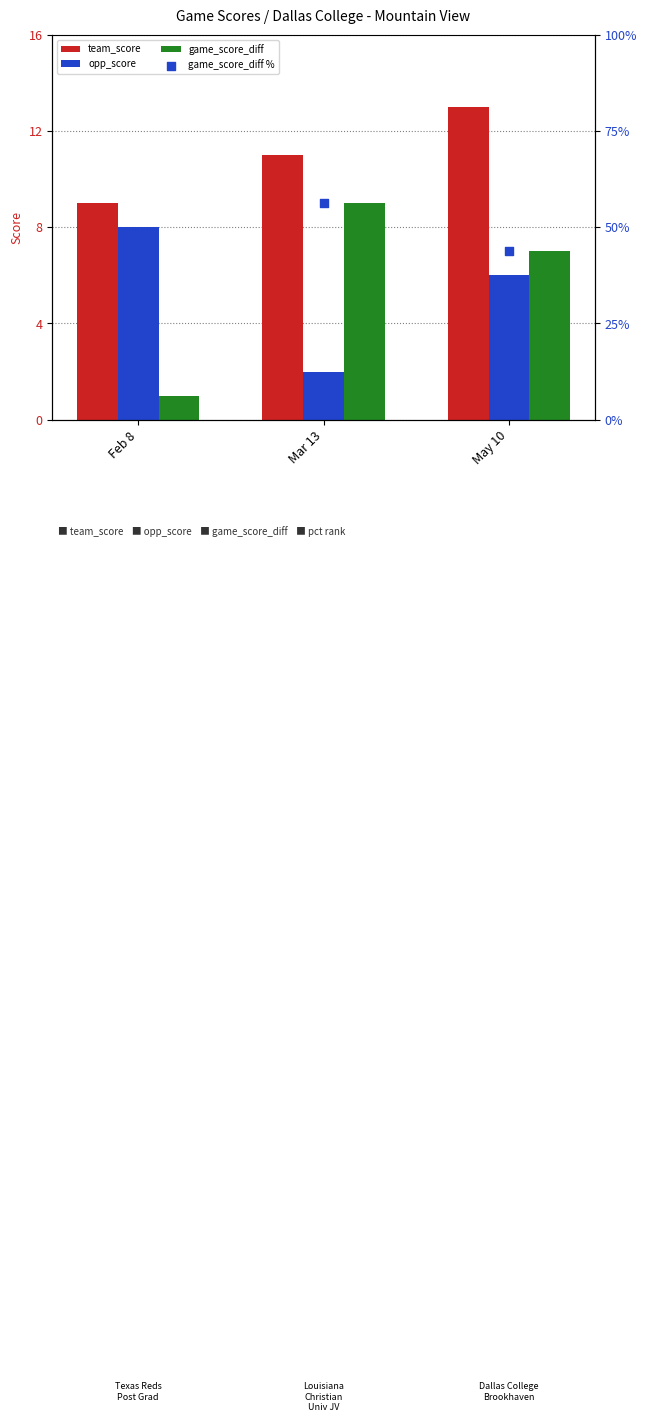

At which category is the sum across all series the highest?

Mar 13